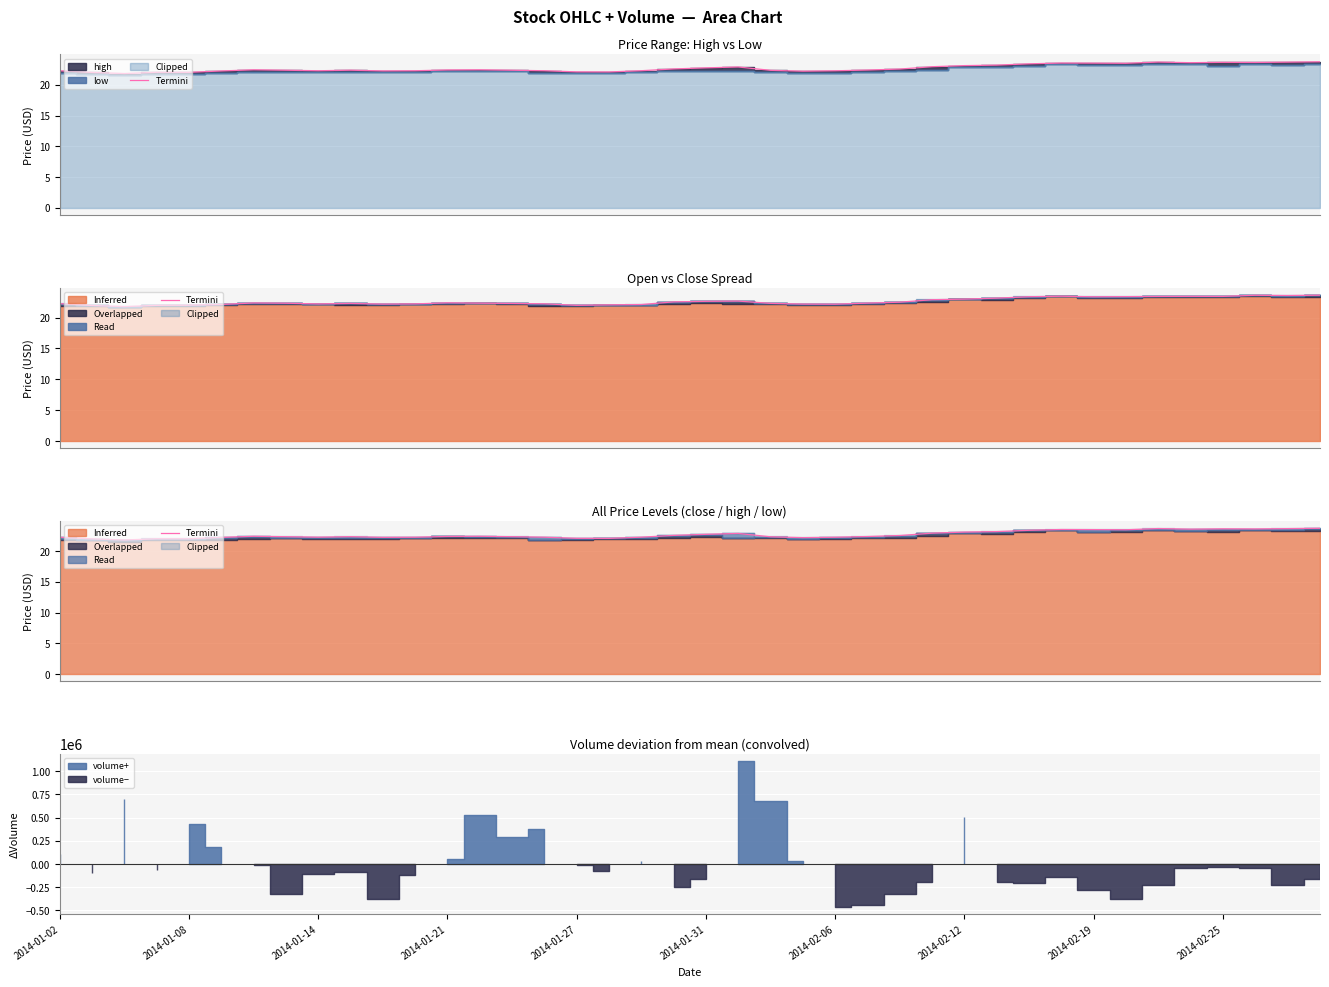

True or false: the data shows 41.5 at 2014-02-25.

False